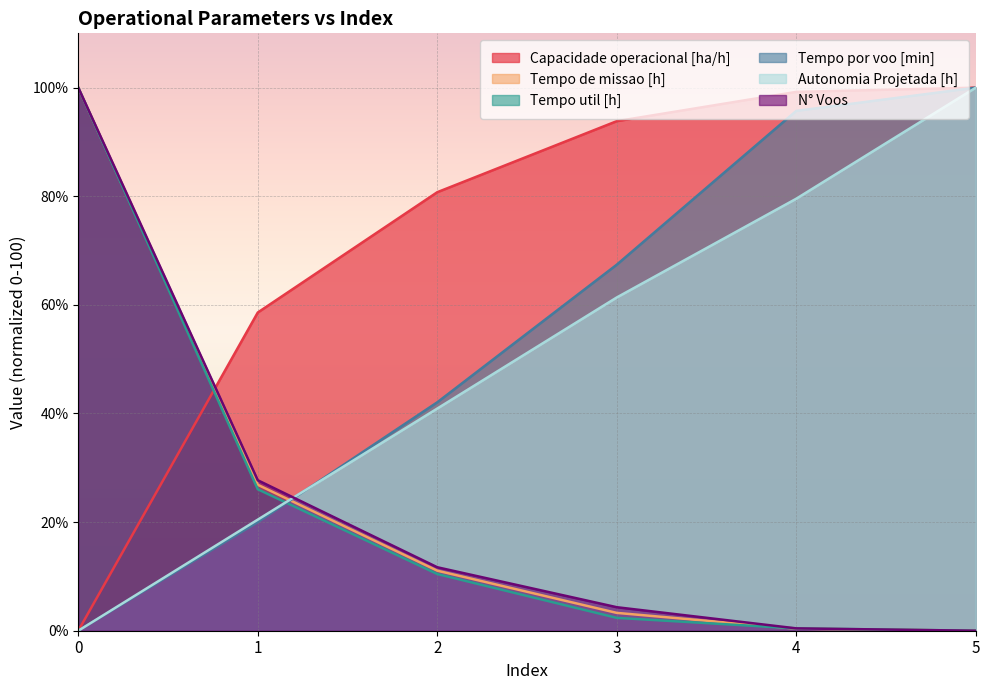

What are all the series names shown in the legend?

Capacidade operacional [ha/h], Tempo de missao [h], Tempo util [h], Tempo por voo [min], Autonomia Projetada [h], N° Voos